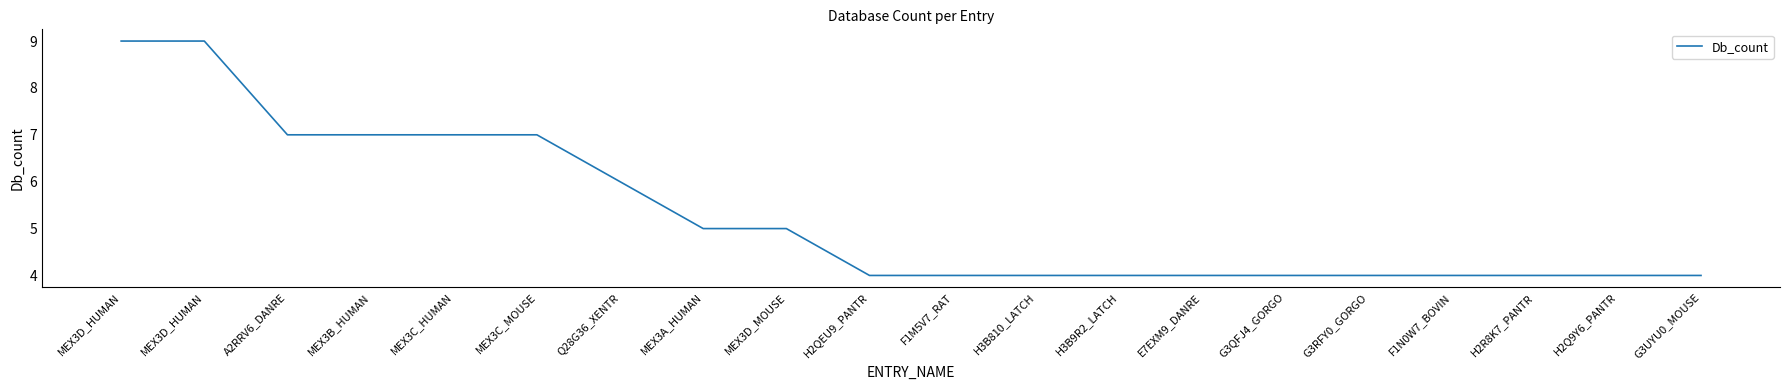

What is the sum of all values?

106